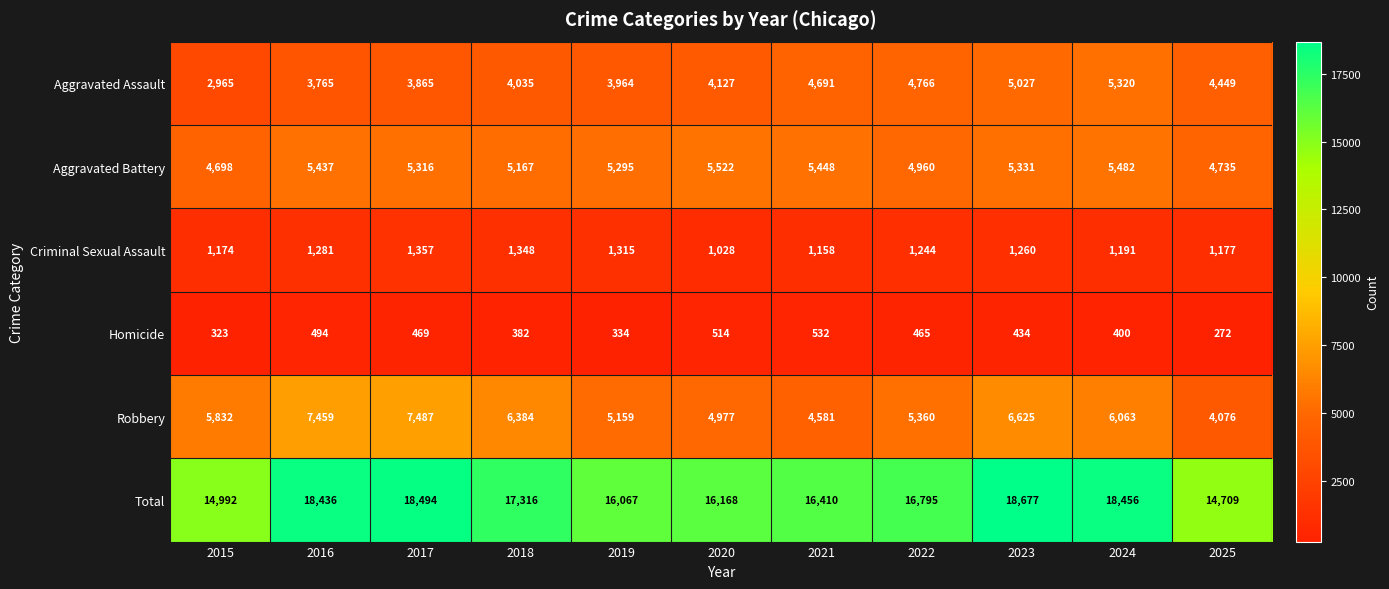

What is the total value across all series at 2016?

36872